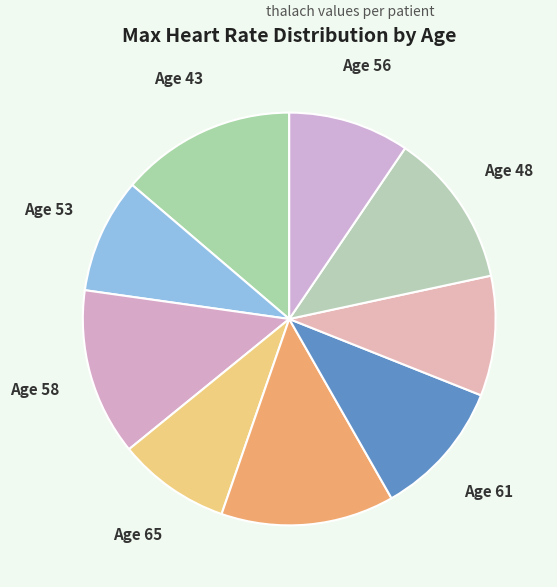

The Age 48 slice represents 12% of the pie. True or false?

True